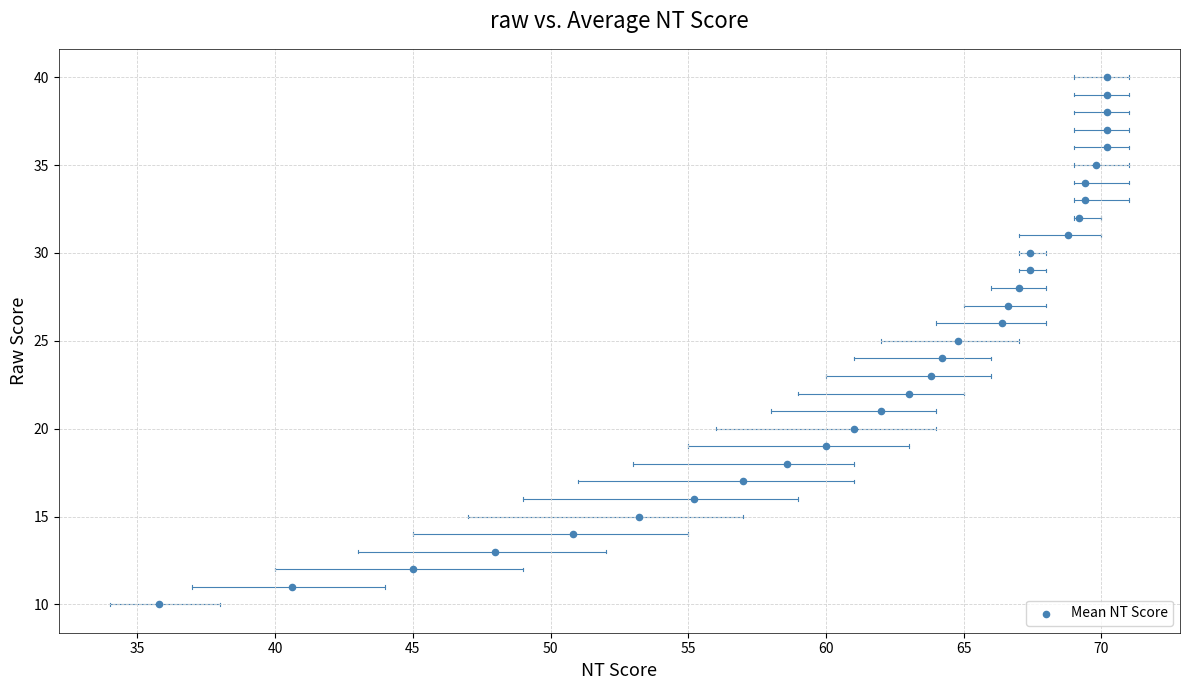

What is the range of Y values (max minus min)?

30